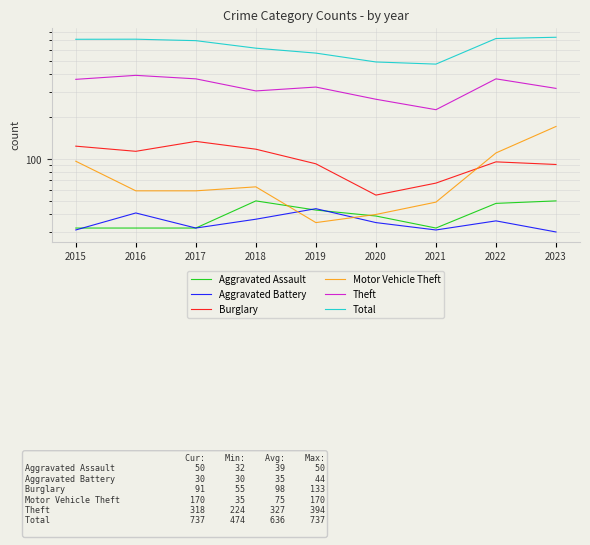

What is the difference between the maximum and minimum values in the Theft series?

170